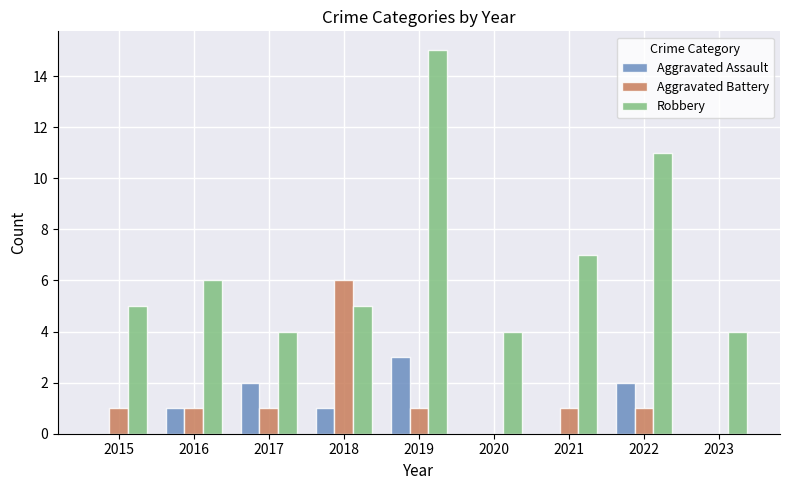

At which category does the chart reach its peak across all series?

2019